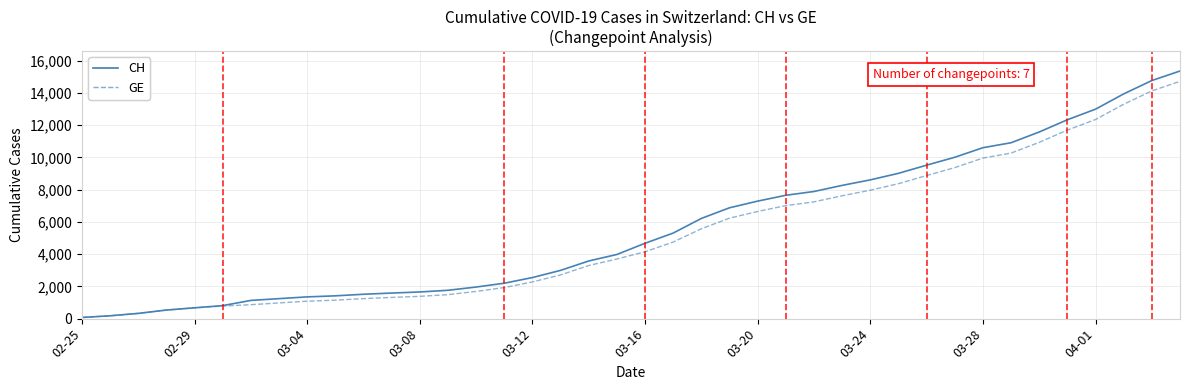

What is the highest value of the CH series?

15359